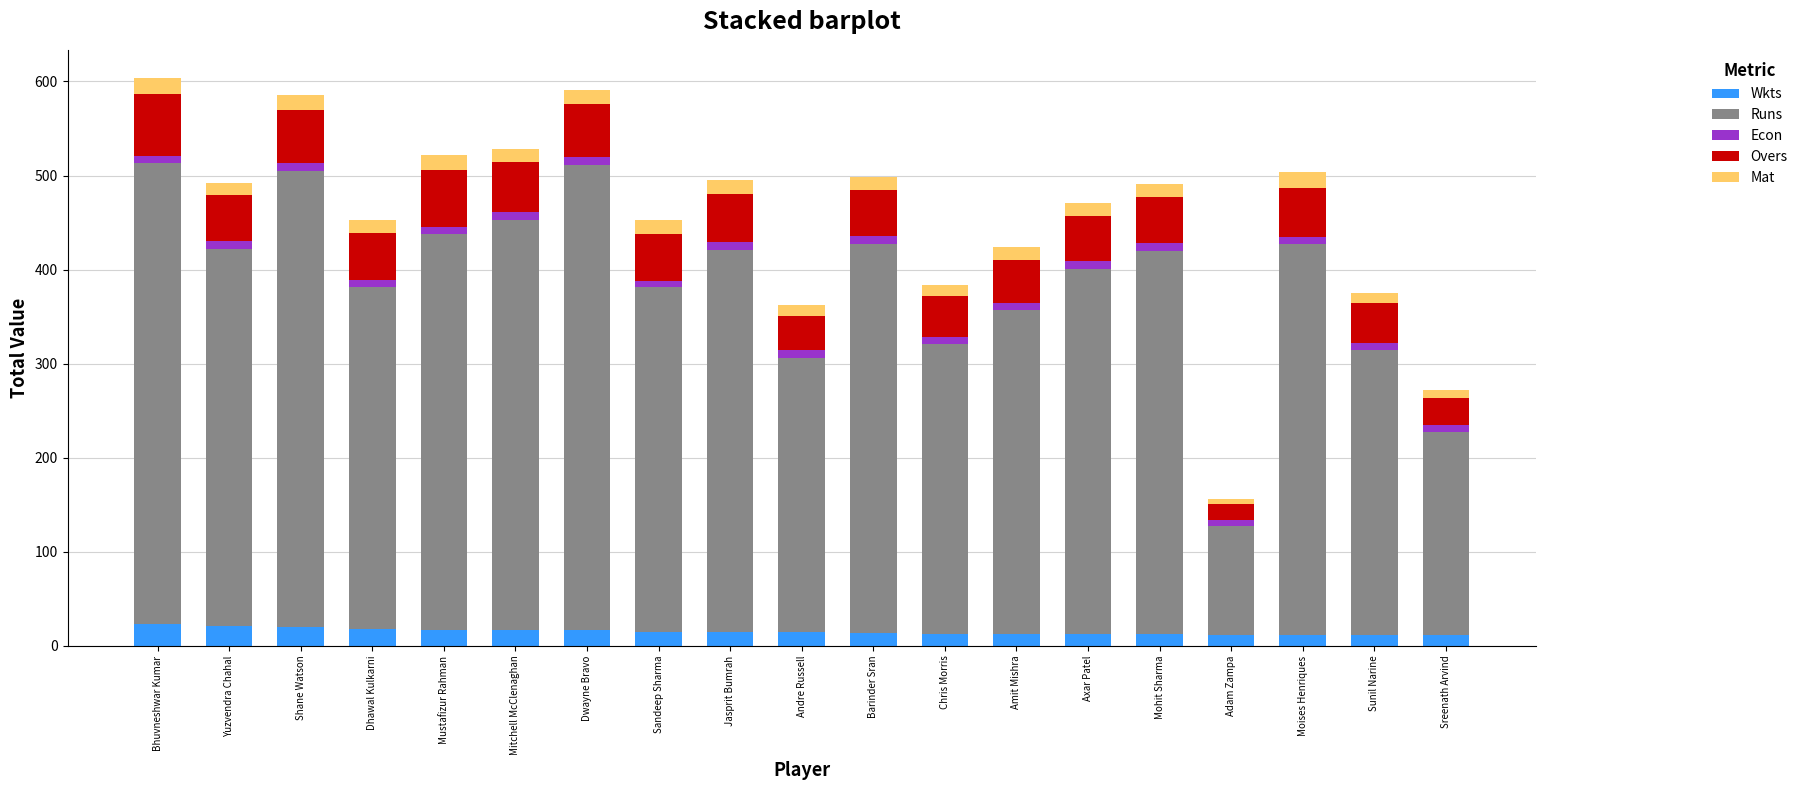

What is the highest value of the Wkts series?

23.0